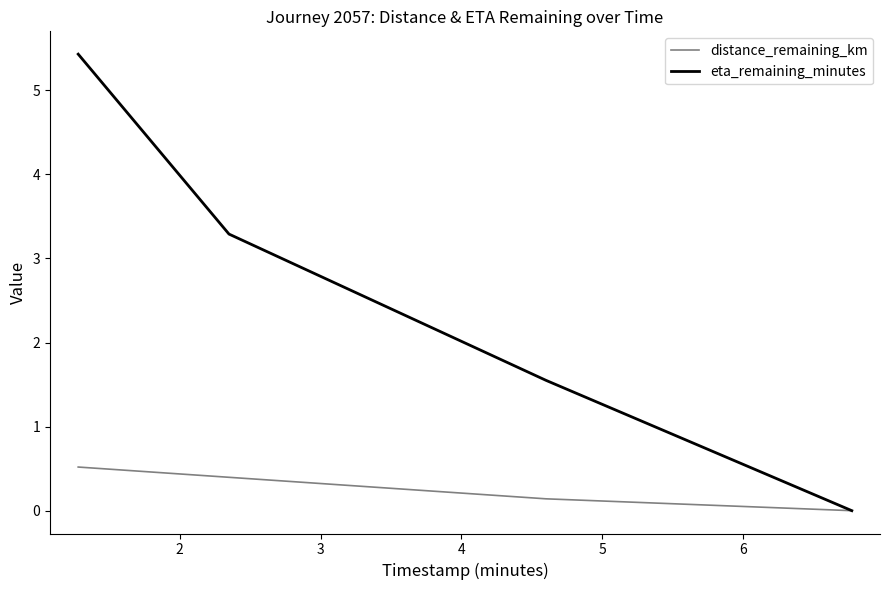

Rank the series by their average value, from highest to lowest.

eta_remaining_minutes, distance_remaining_km